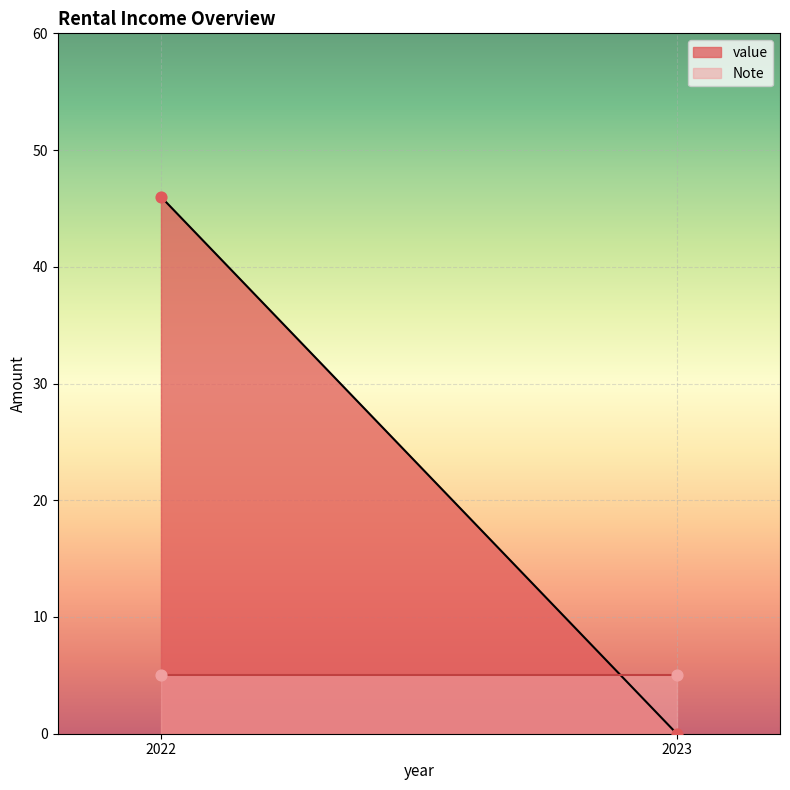

Is the value of value at 2023 greater than the value of Note at 2023?

No